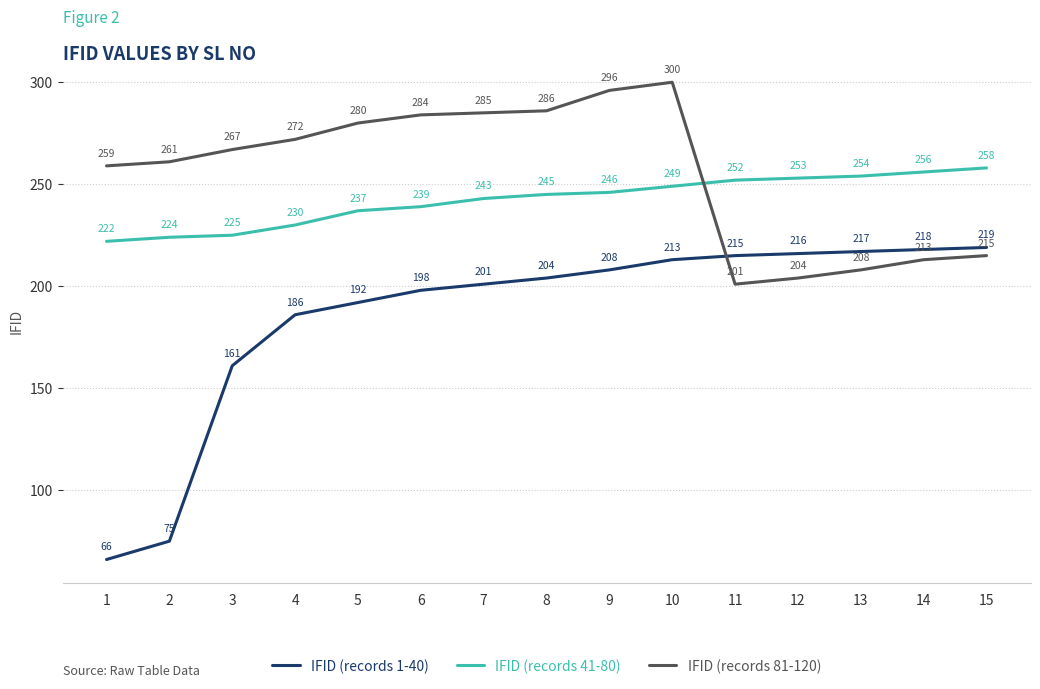

Which series has the largest total across all categories?

IFID (records 81-120)